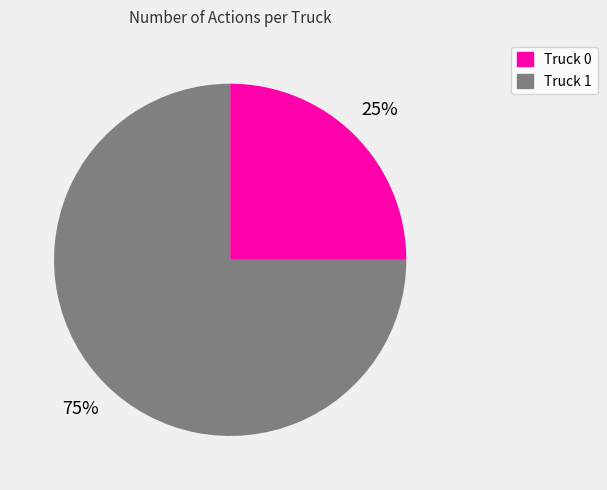

To the nearest percent, what is the difference between the Truck 1 and Truck 0 slice percentages?

50%